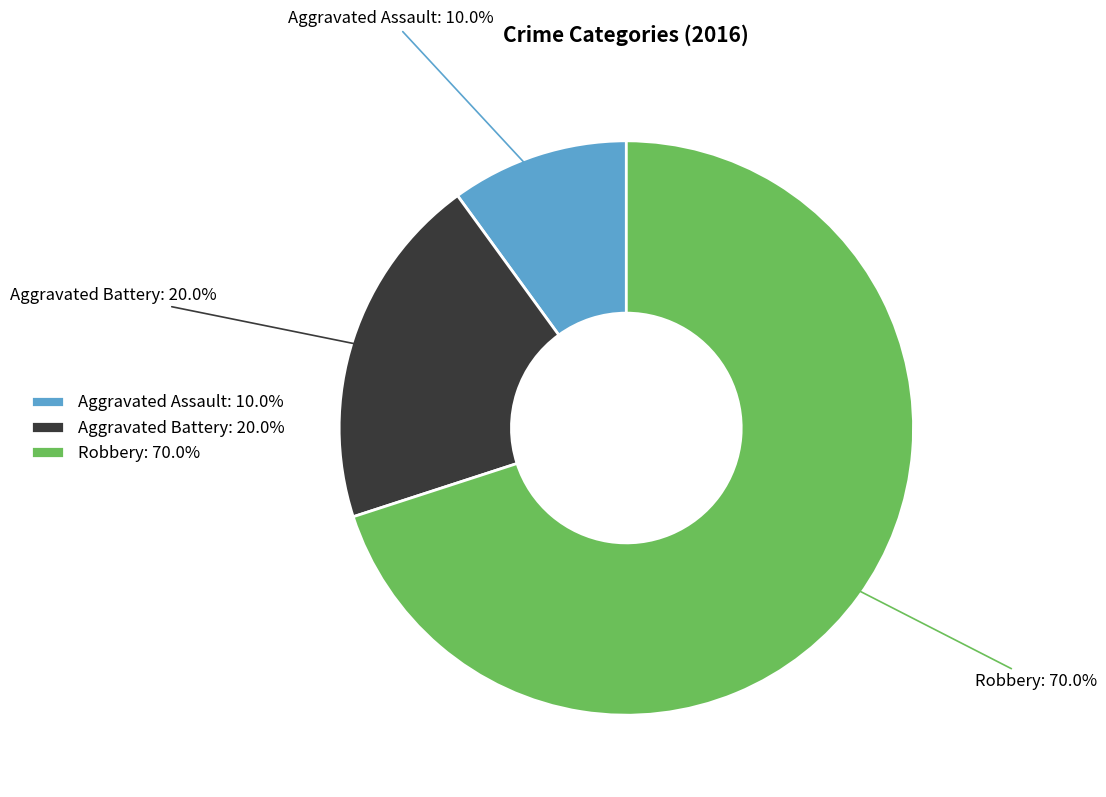

To the nearest percent, what is the difference between the Robbery and Aggravated Battery slice percentages?

50%